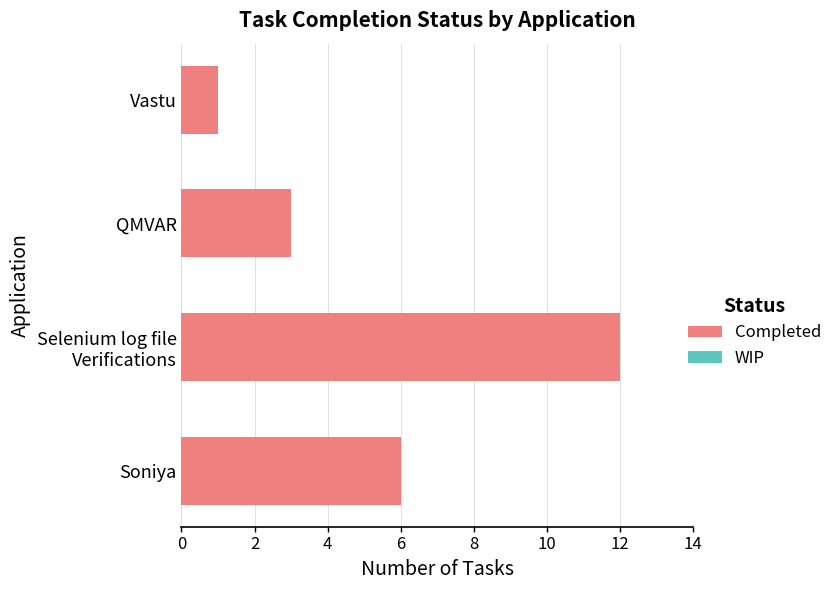

Approximately how many times larger is the value at Vastu compared to QMVAR?

0.3